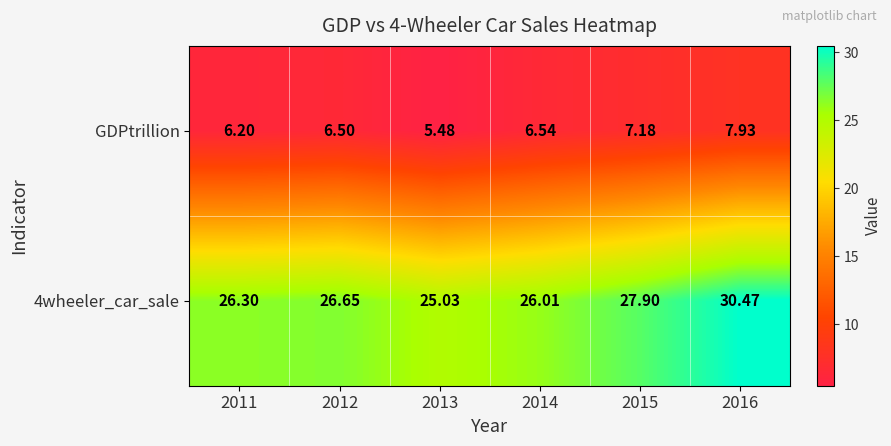

Is the value of 4wheeler_car_sale at 2013 greater than the value of GDPtrillion at 2016?

Yes